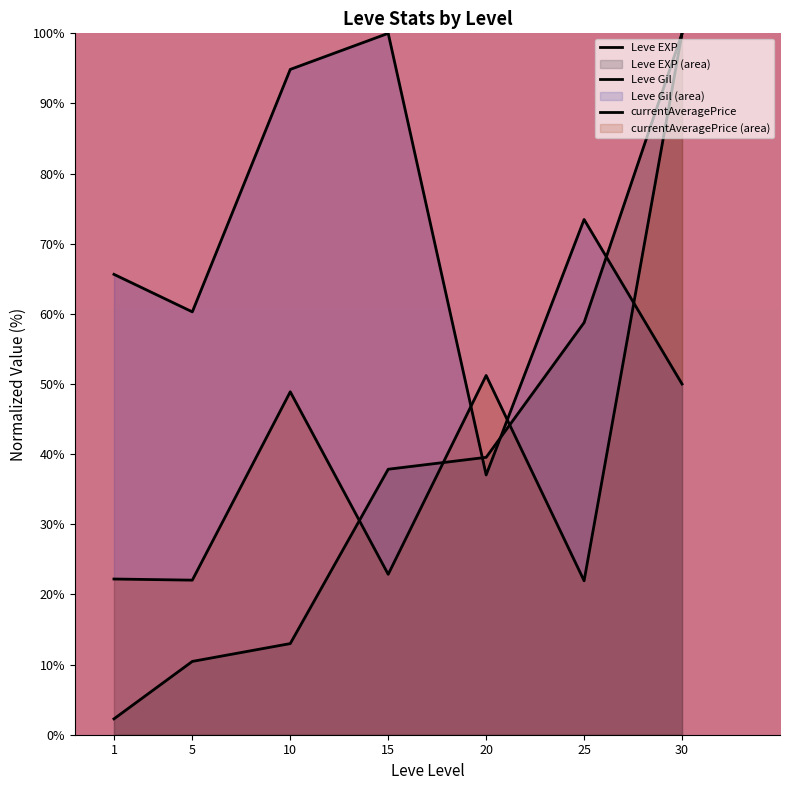

Is it true that currentAveragePrice equals 36.7 at 15?

False